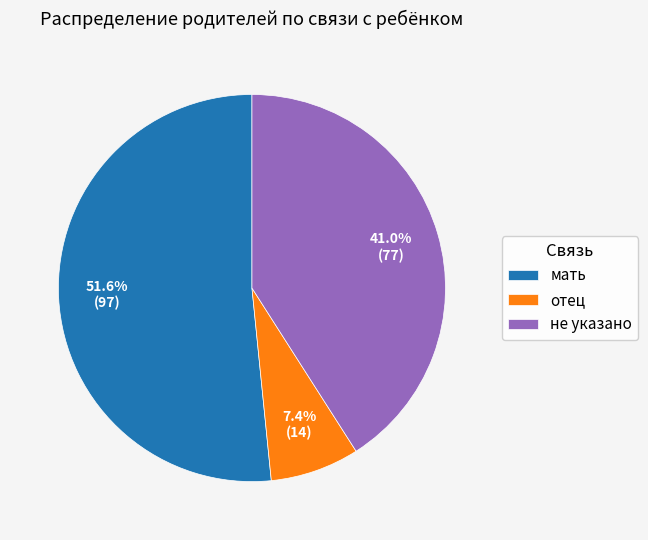

Is it true that мать is 52% of the pie?

True